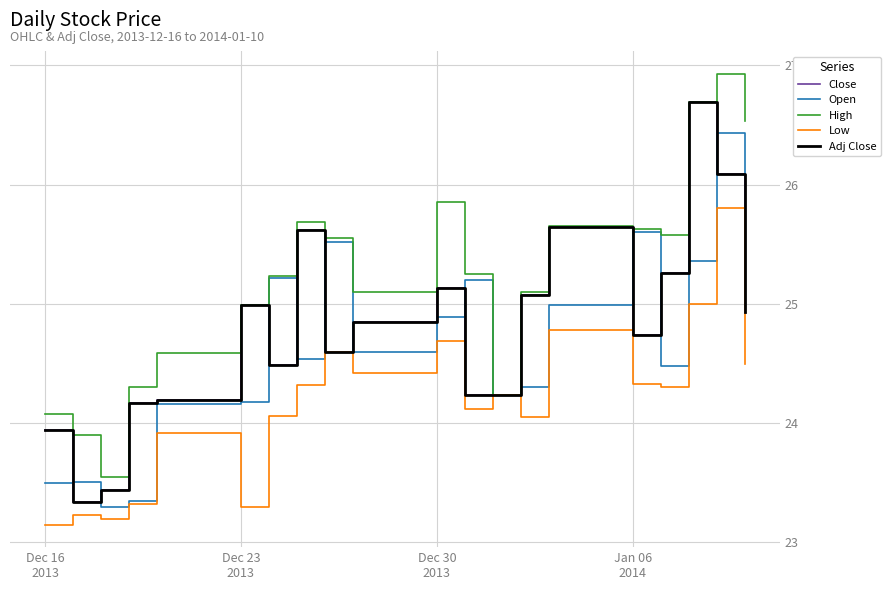

Does the chart display data point markers on the line(s)?

No